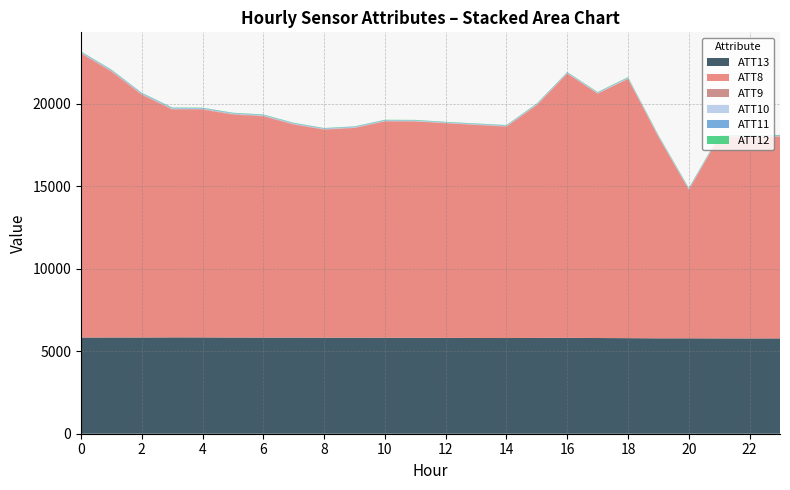

Reading right to left, extract all data points from this chart.

ATT8: 12200.0	12200.0	12200.0	9000.0	12200.0	15700.0	14800.0	16000.0	14100.0	12800.0	12900.0	13000.0	13100.0	13100.0	12700.0	12600.0	12900.0	13400.0	13500.0	13800.0	13800.0	14700.0	16100.0	17200.0
ATT9: 36.2	32.2	26.4	19.0	21.3	20.0	20.9	30.4	26.9	27.7	23.9	21.5	22.6	23.5	21.5	28.2	31.1	33.9	33.8	33.0	35.2	37.5	41.8	42.5
ATT10: 30.7	28.5	32.7	34.1	35.2	33.2	33.1	30.1	30.2	27.8	27.7	24.2	30.4	31.0	28.6	26.3	31.2	32.9	32.1	30.1	33.0	32.4	31.7	32.3
ATT11: 31.5	31.5	31.1	29.8	23.8	27.7	24.3	22.8	26.2	28.7	21.5	20.1	23.7	26.1	28.3	29.1	27.8	26.4	28.8	31.9	35.8	37.1	37.4	35.7
ATT12: 25.0	20.4	21.0	28.0	31.0	27.5	21.5	18.9	23.2	16.0	21.4	20.7	22.9	21.0	19.3	15.6	21.2	21.8	21.2	21.3	20.4	19.4	18.2	18.0
ATT13: 5773.5	5770.4	5771.9	5778.5	5776.8	5787.9	5796.0	5806.8	5801.7	5796.0	5798.3	5803.4	5808.6	5814.1	5818.0	5816.9	5822.0	5822.3	5825.4	5832.3	5834.5	5826.7	5827.5	5824.8